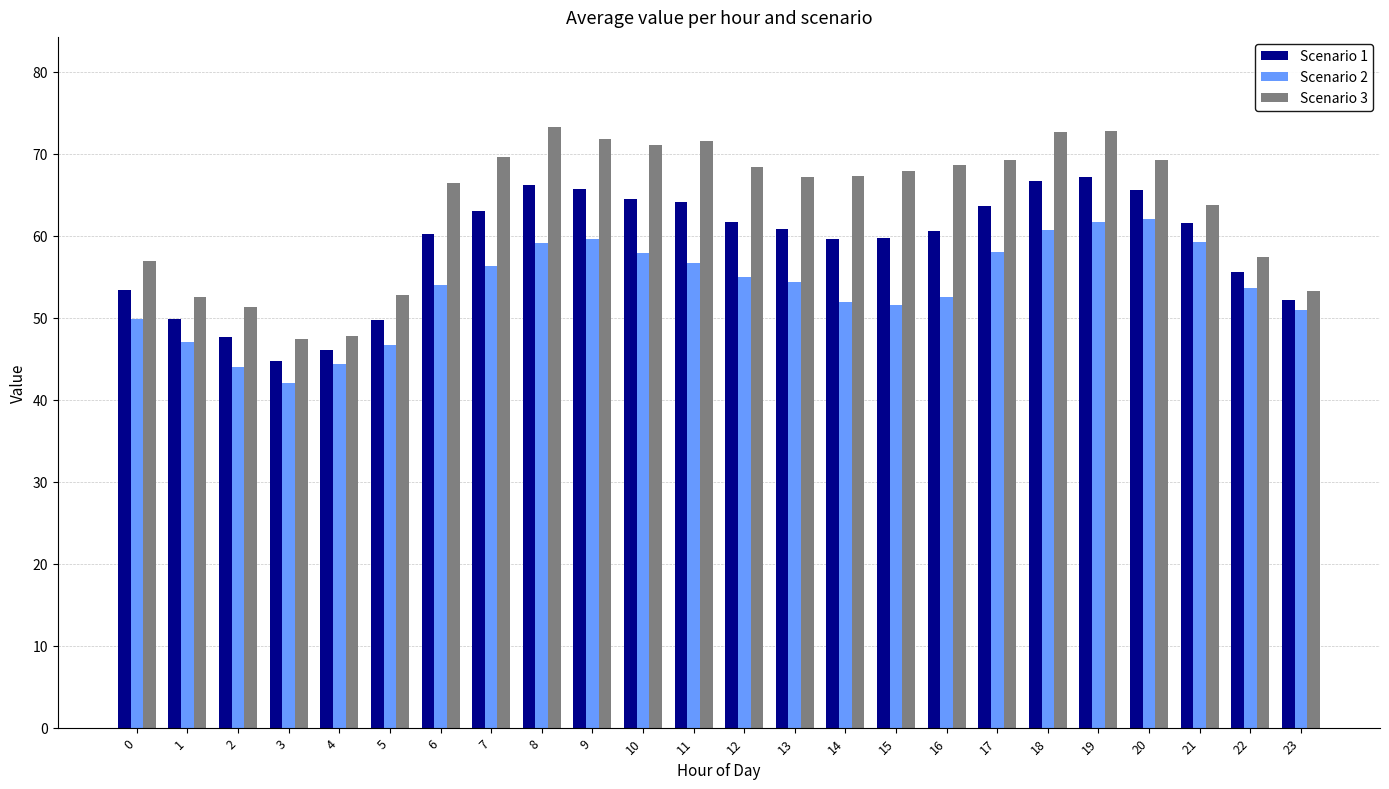

What is the greatest value displayed?

73.2